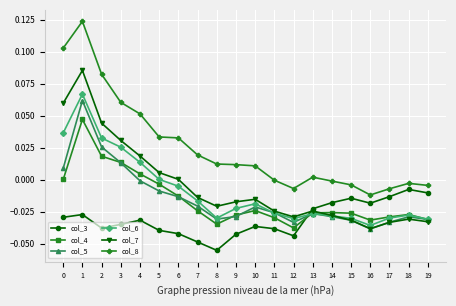

Which category has the highest value across all series?

1